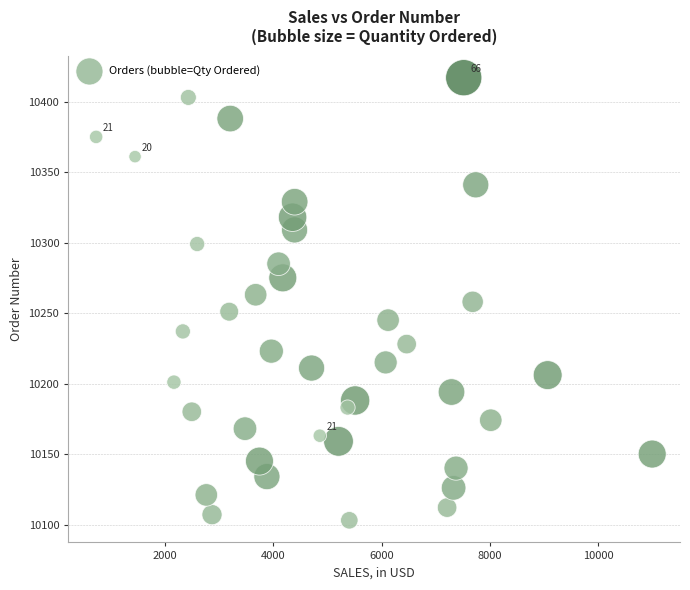

What is the range of Y values (max minus min)?

314